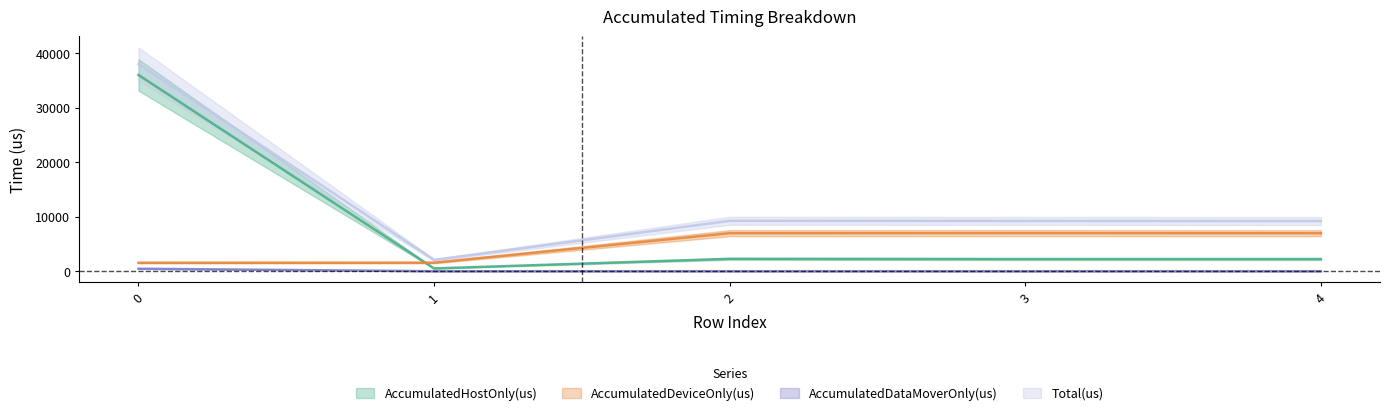

What is the difference between the highest and lowest values at 3?

9227.0